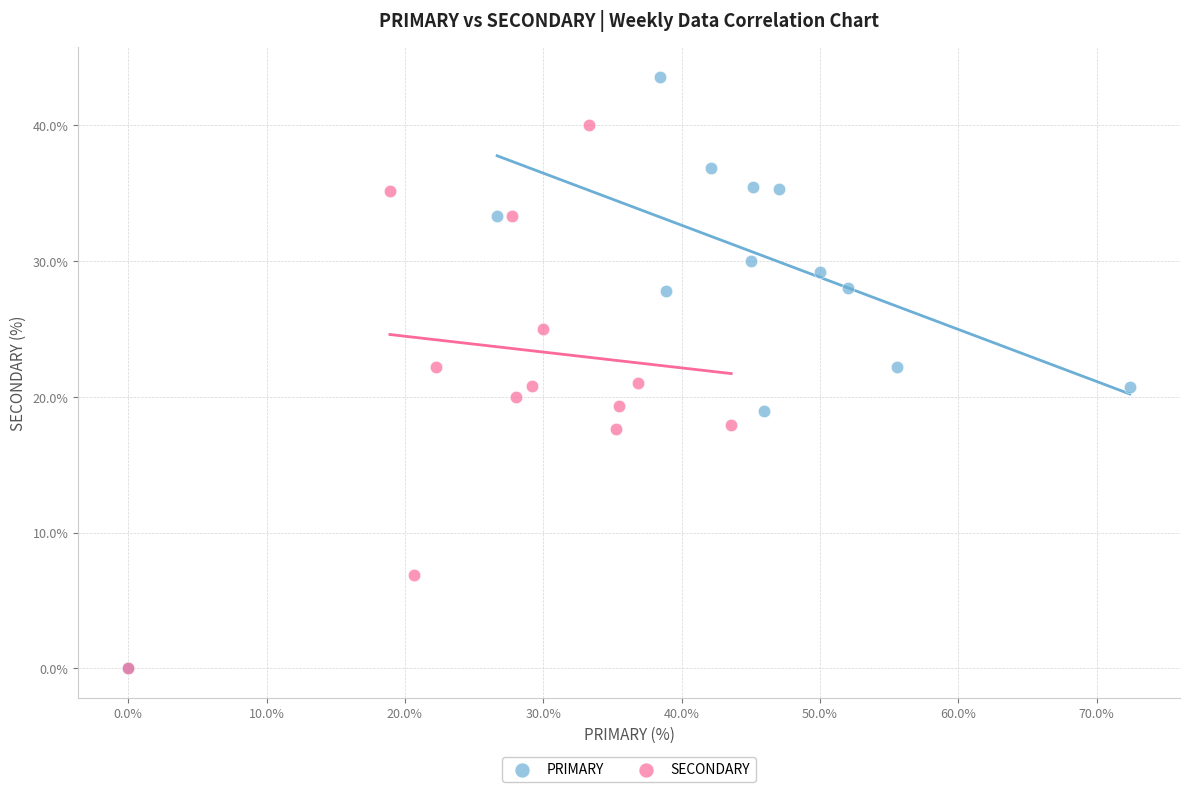

Which series reaches the maximum Y coordinate?

PRIMARY